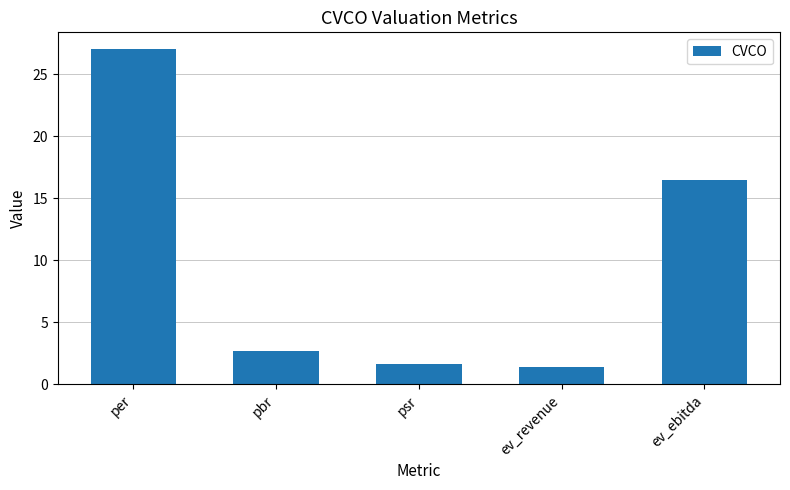

What is the value of the 3rd bar from the left?

1.7